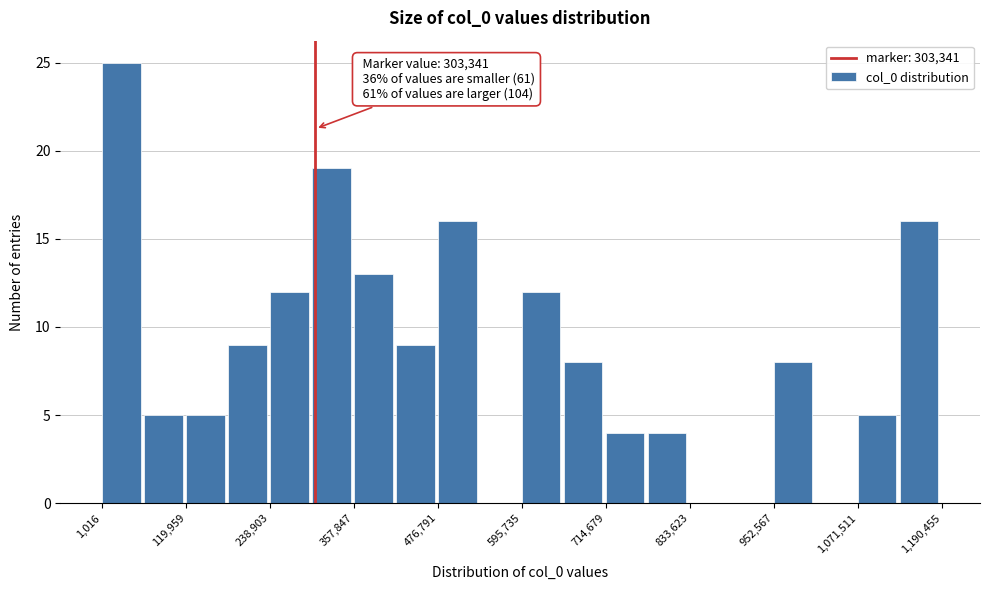

Read against the x-axis, roughly where is the centre of the tallest bar?

20000